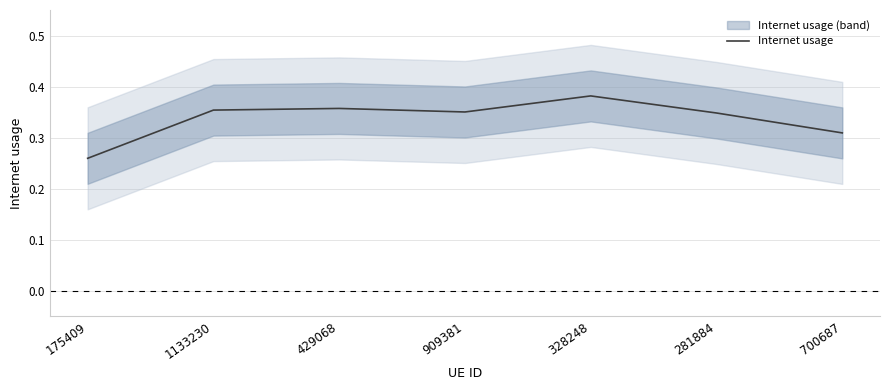

What is the label of the 1st point from the left?

175409